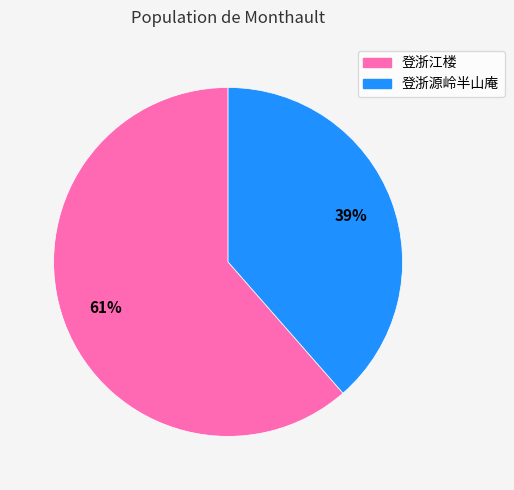

Which has a higher value, 登浙源岭半山庵 or 登浙江楼?

登浙江楼